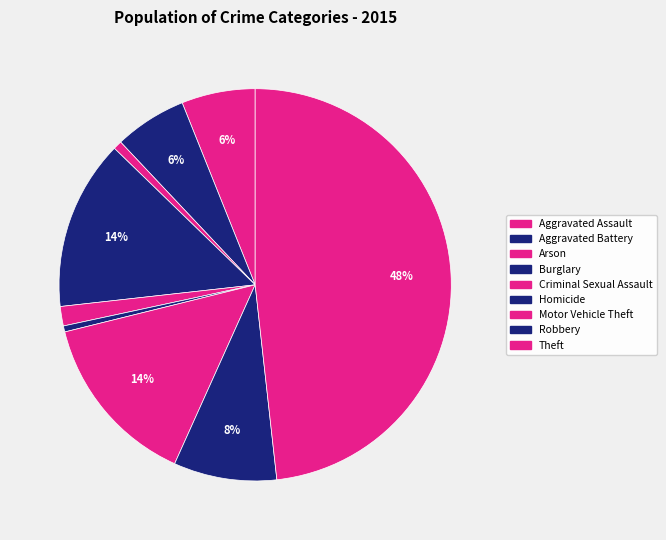

To the nearest percent, what percentage of the pie is Aggravated Battery?

6%